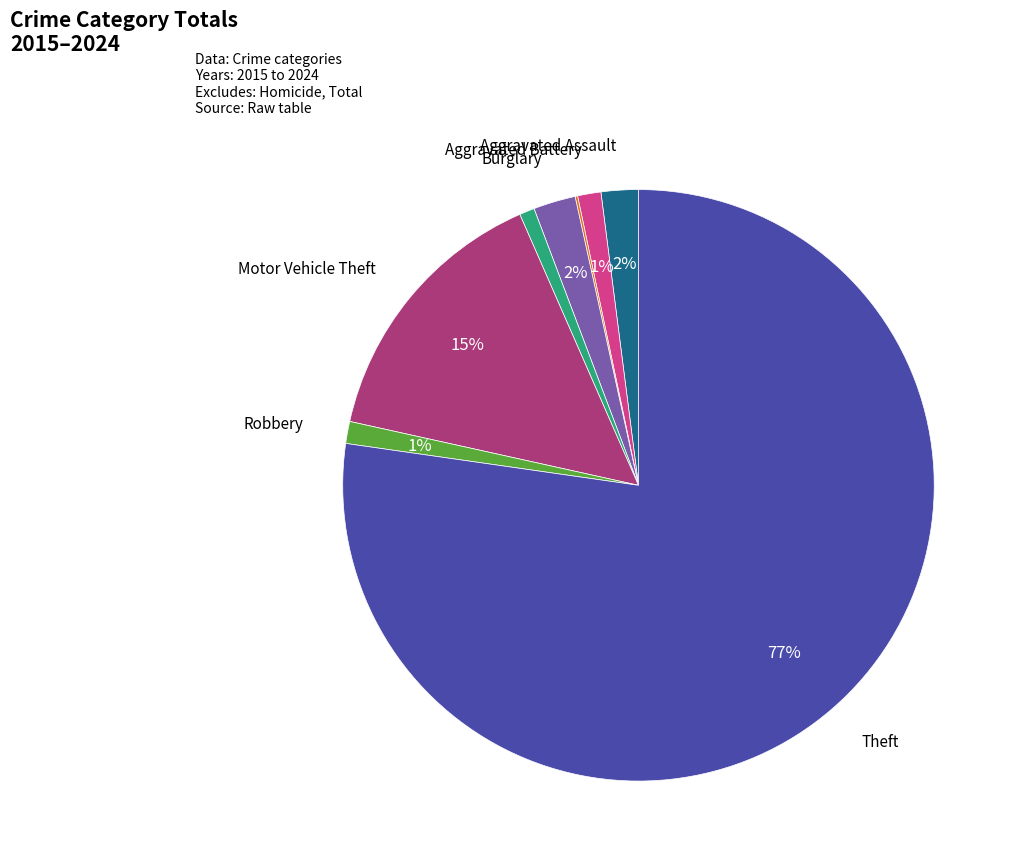

Is there any slice that represents more than half of the pie?

Yes